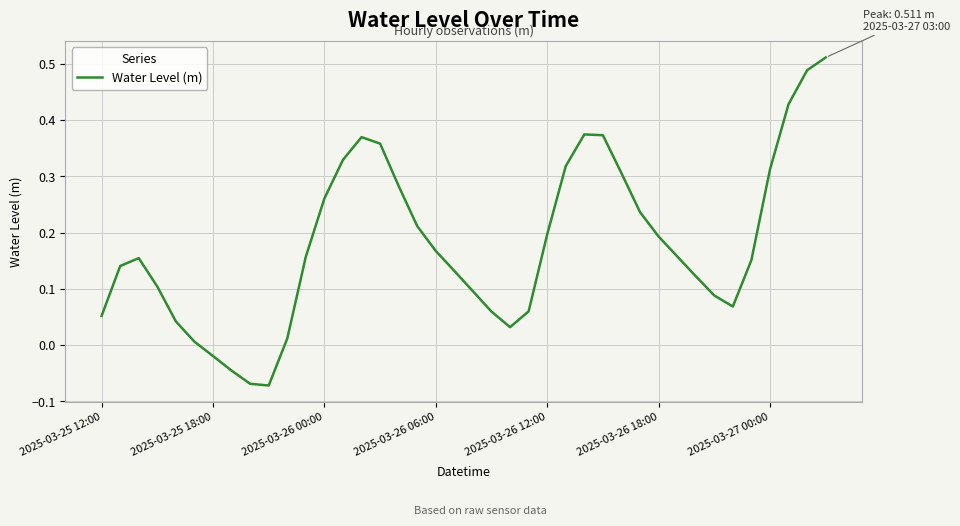

How many lines are shown in the chart?

1